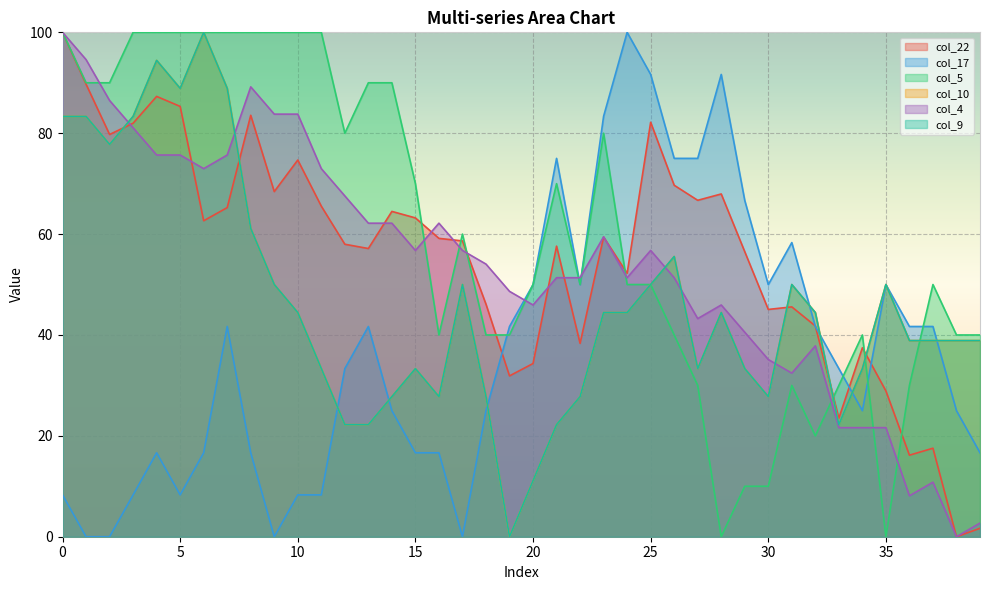

What is the total value across all series at 16?

233.5